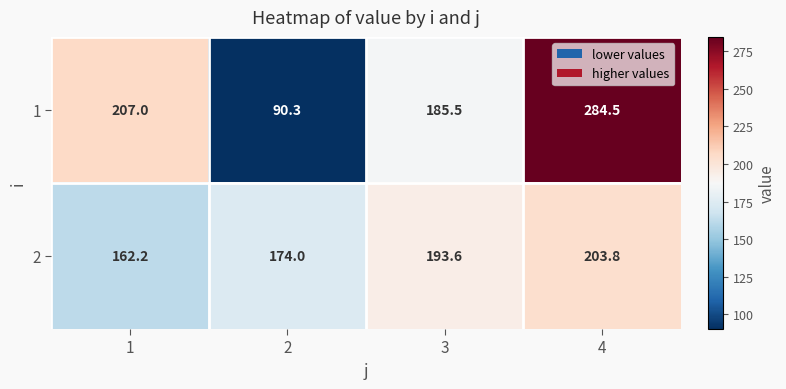

Reading right to left, extract all data points from this chart.

1: 284.5	185.5	90.3	207.0
2: 203.8	193.6	174.0	162.2